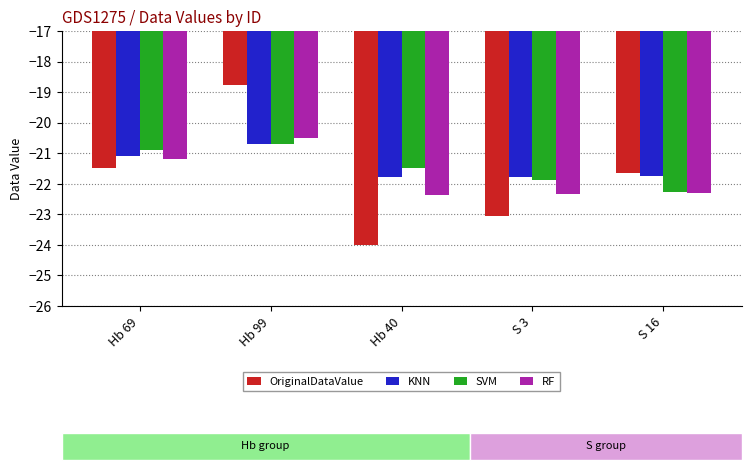

Reading left to right, transcribe all the data shown in this chart.

OriginalDataValue: Hb 69=-21.5	Hb 99=-18.8	Hb 40=-24.0	S 3=-23.1	S 16=-21.7
KNN: Hb 69=-21.1	Hb 99=-20.7	Hb 40=-21.8	S 3=-21.8	S 16=-21.8
SVM: Hb 69=-20.9	Hb 99=-20.7	Hb 40=-21.5	S 3=-21.9	S 16=-22.3
RF: Hb 69=-21.2	Hb 99=-20.5	Hb 40=-22.4	S 3=-22.3	S 16=-22.3